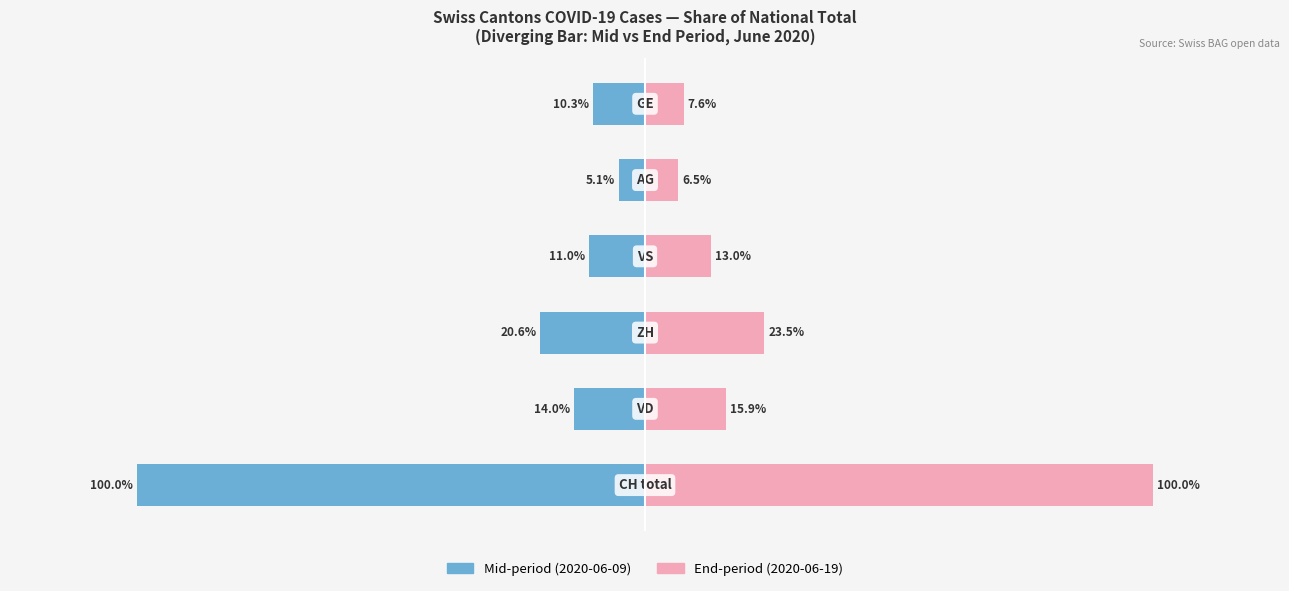

How many data points in Mid-period (2020-06-09) are above -11?

2